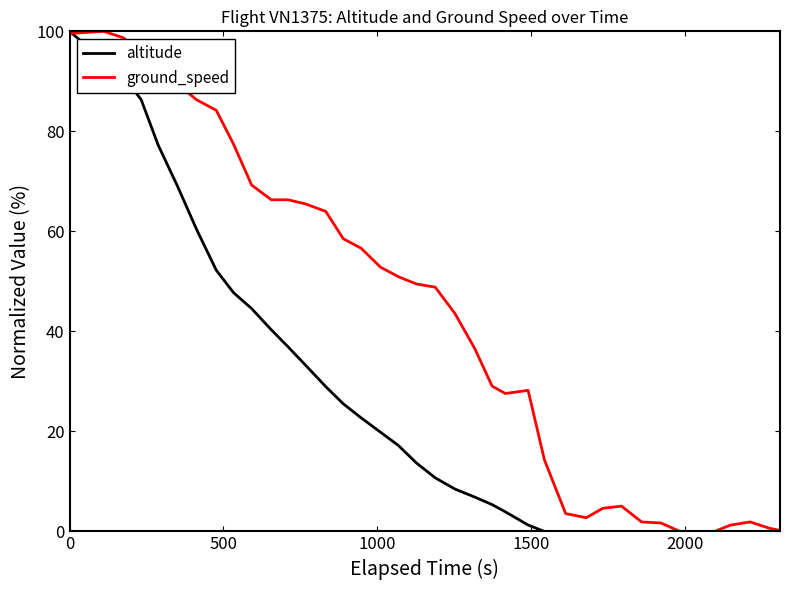

What is the maximum value shown in the chart?

100.0